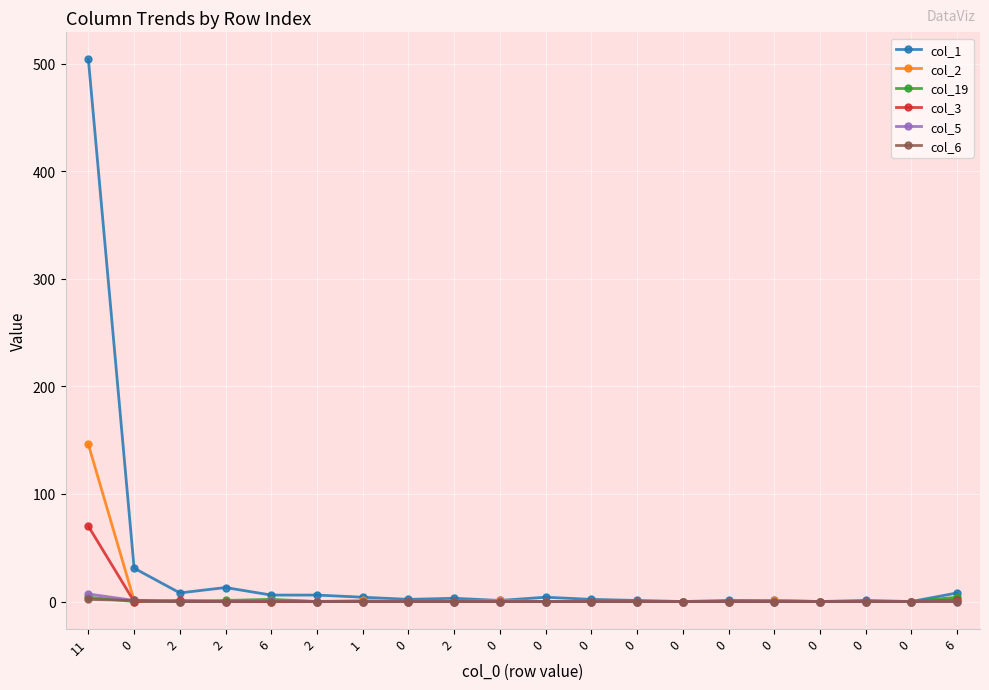

Does the chart have visible grid lines?

Yes